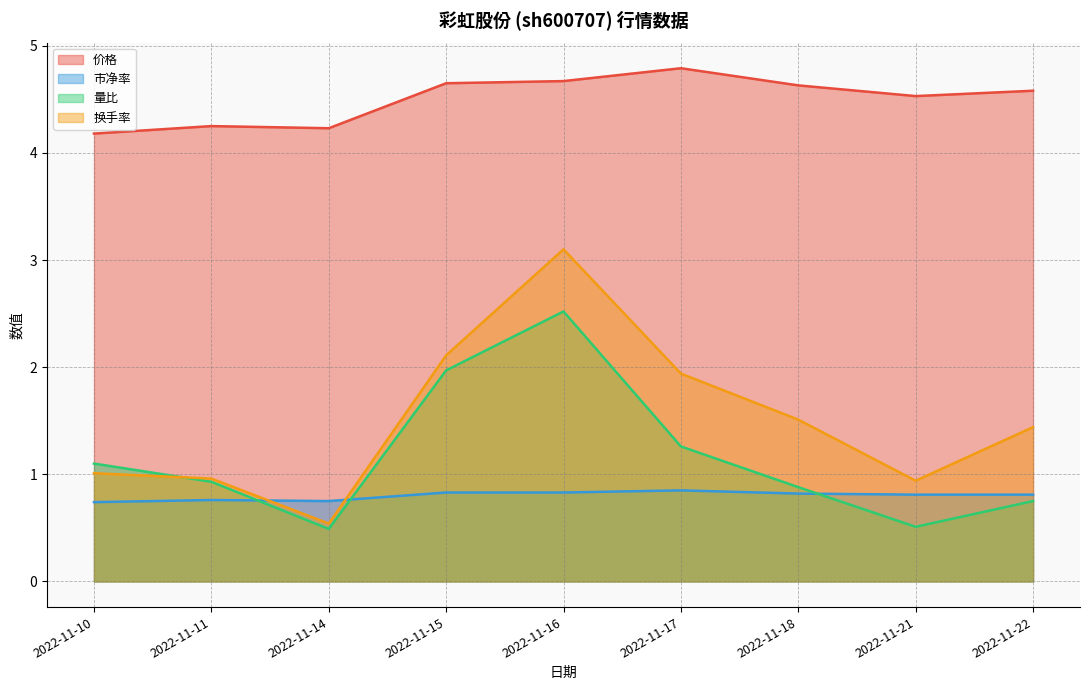

Rank the categories by 换手率 value from lowest to highest.

2022-11-14, 2022-11-21, 2022-11-11, 2022-11-10, 2022-11-22, 2022-11-18, 2022-11-17, 2022-11-15, 2022-11-16